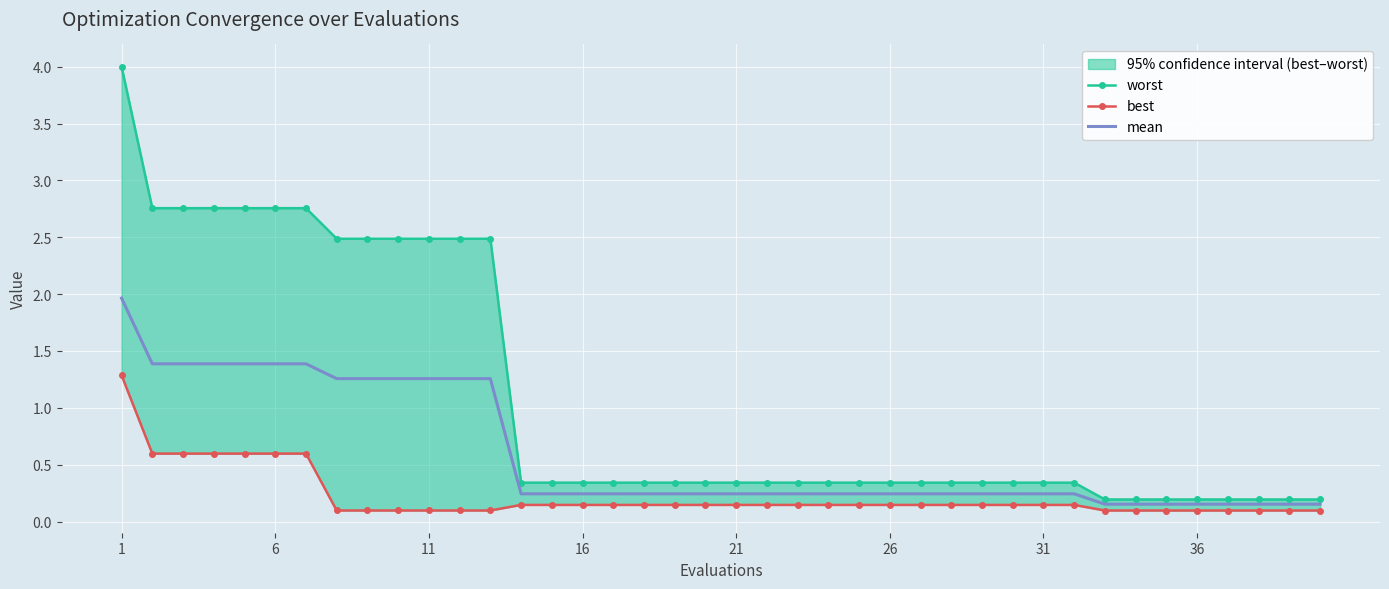

What is the maximum value for mean?

2.0